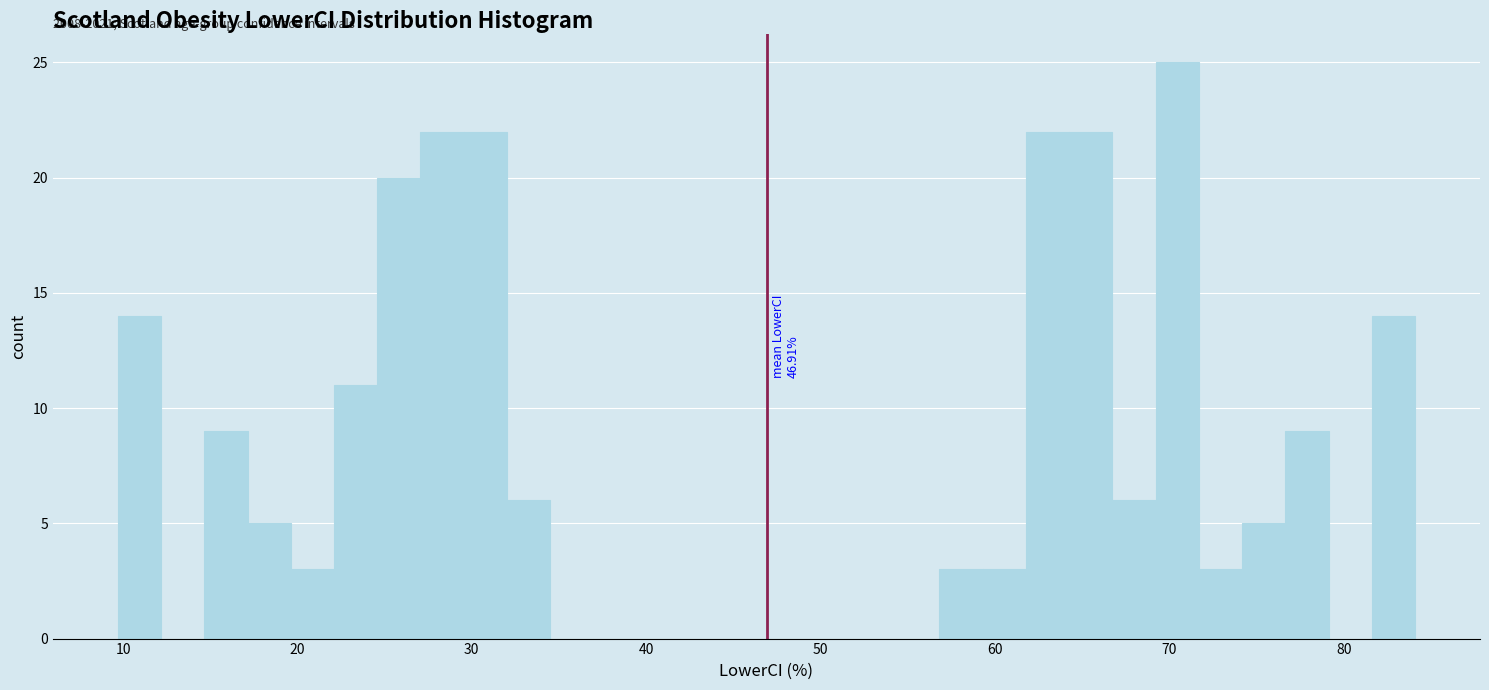

Around what value on the x-axis is the tallest bar? Give the approximate position of its centre, as read against the axis.

70